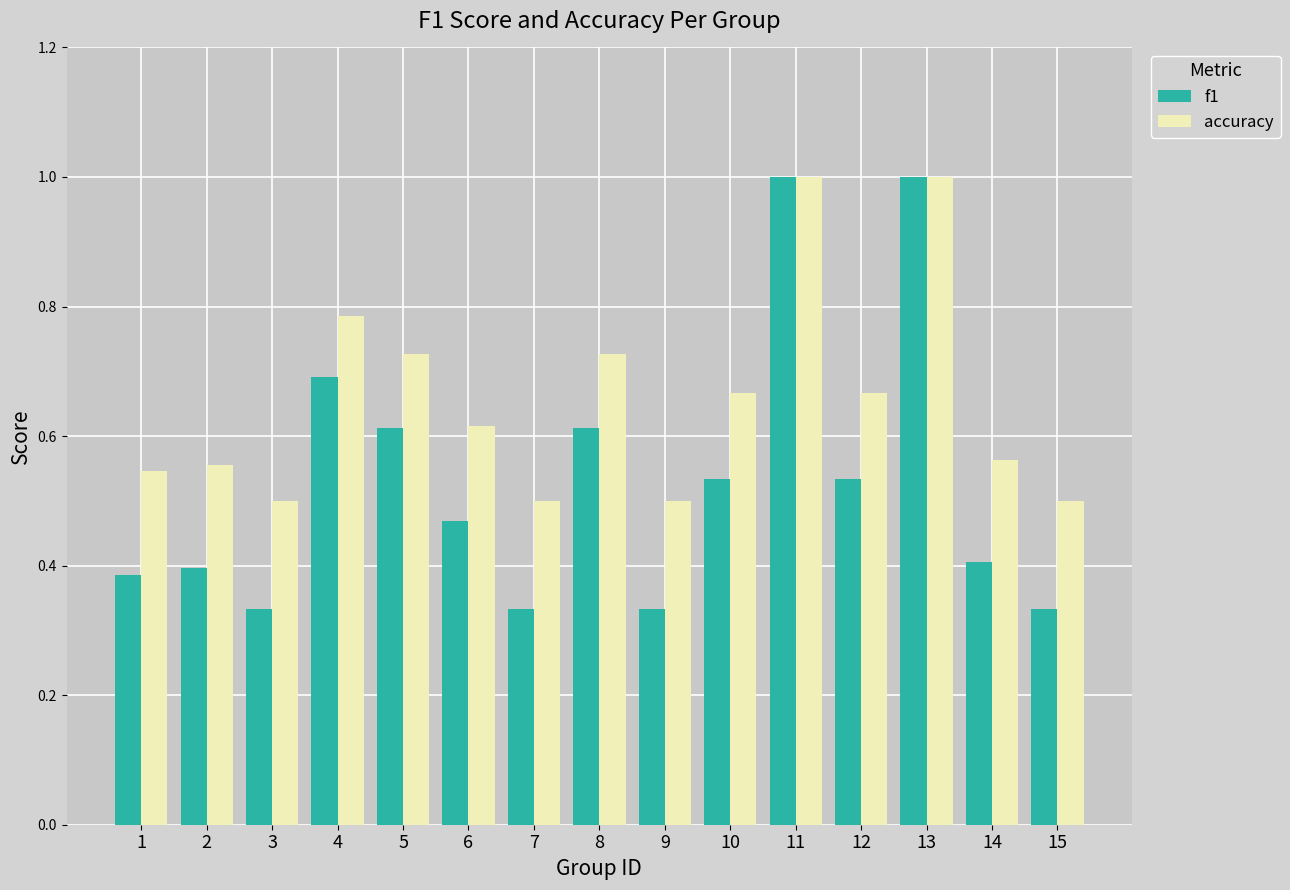

Which series changed the most between 9 and 14?

f1